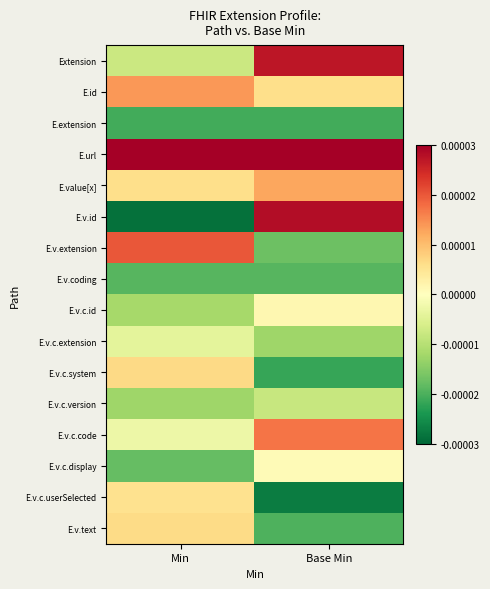

List the series in order of their peak value, lowest first.

E.extension, E.v.coding, E.v.c.version, E.v.c.extension, E.v.c.display, E.v.c.id, E.v.c.userSelected, E.v.text, E.v.c.system, E.value[x], E.id, E.v.c.code, E.v.extension, Extension, E.v.id, E.url